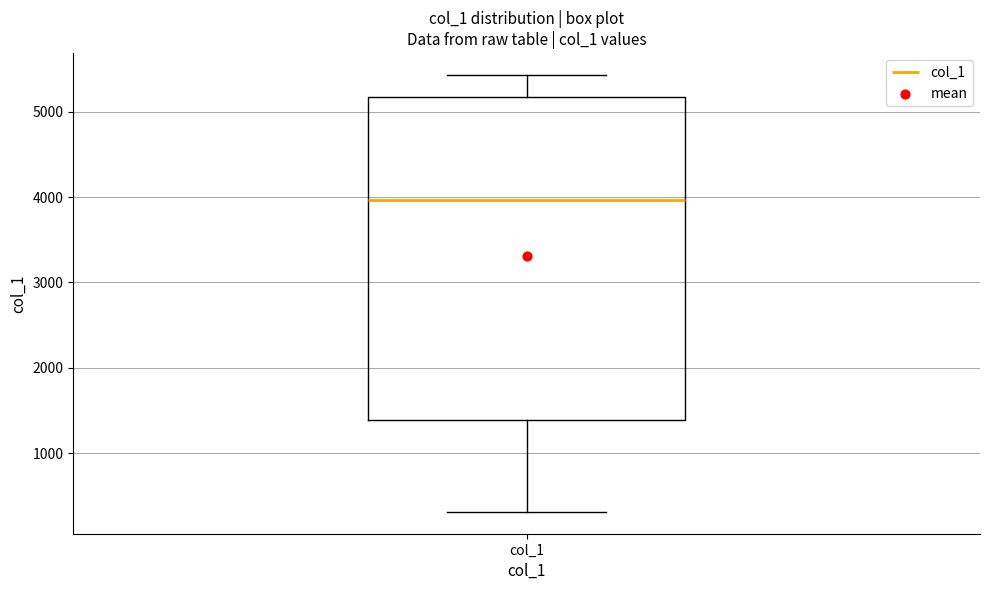

Transcribe this box plot: give where the median line is, the range the box spans, and where the two whiskers end, as read against the y-axis. The values are not printed on the chart, so give them approximately, as read against the axis.

median 4000, box 1400 to 5200, whiskers 300 to 5400